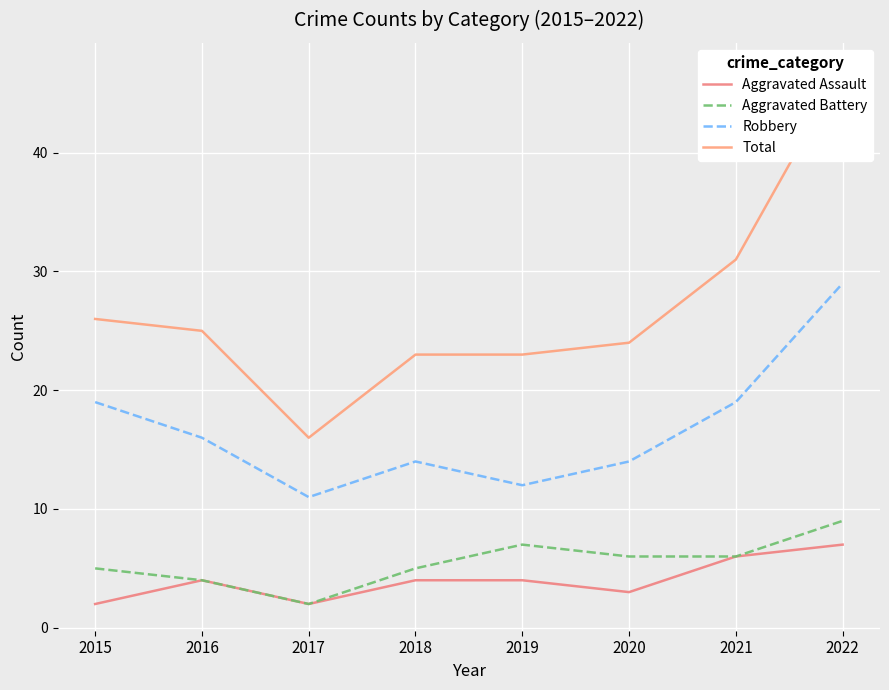

What is the average value of the Aggravated Battery series?

6